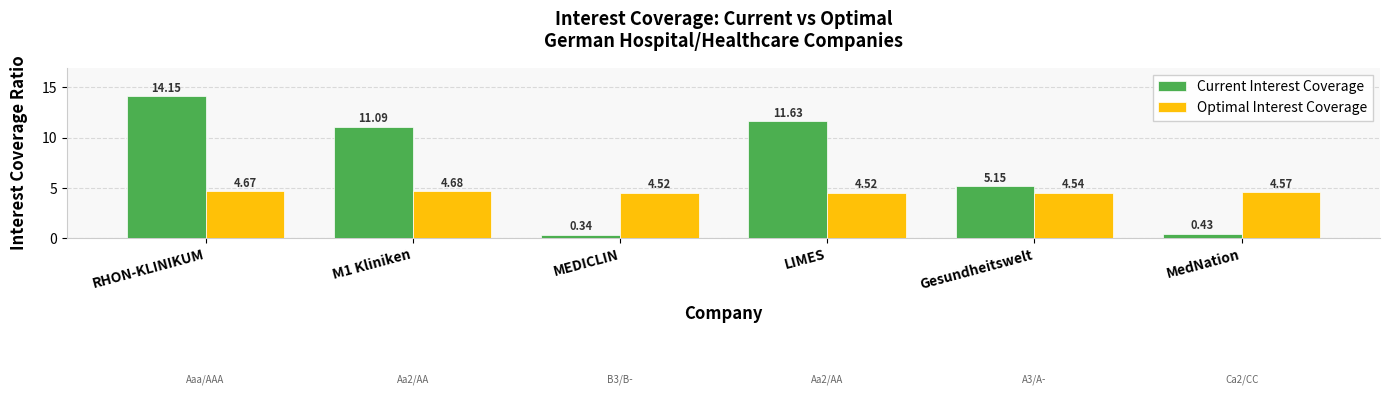

How many bars are there in total?

12